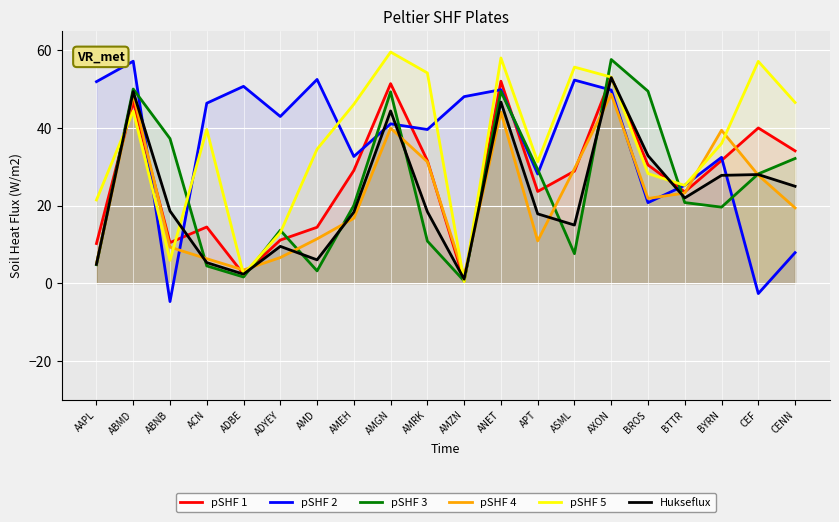

Is the value of pSHF 3 at BROS greater than the value of pSHF 2 at AMGN?

Yes